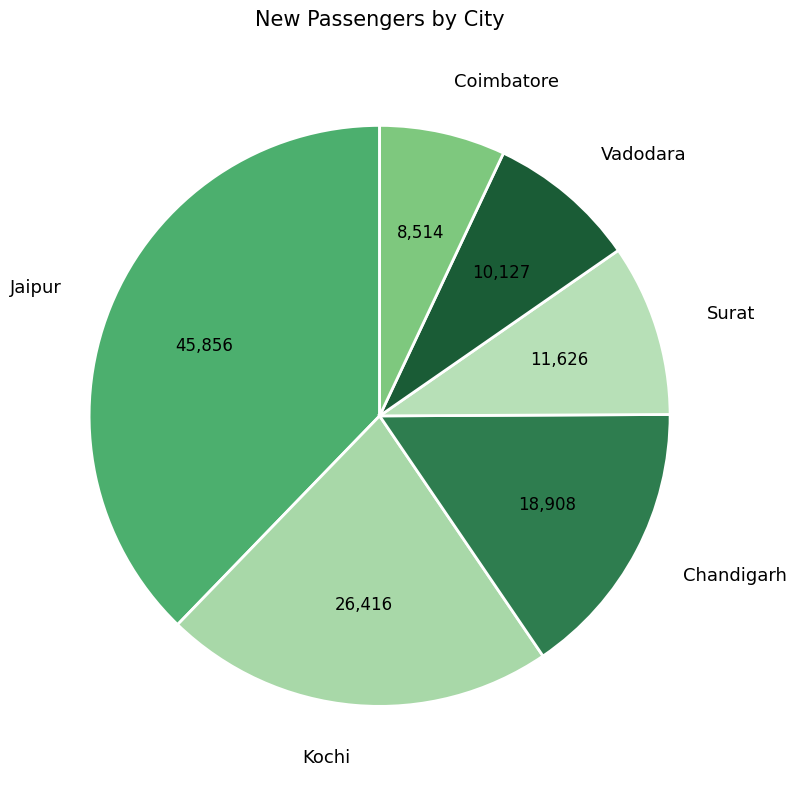

True or false: Kochi accounts for 22% of the total.

True